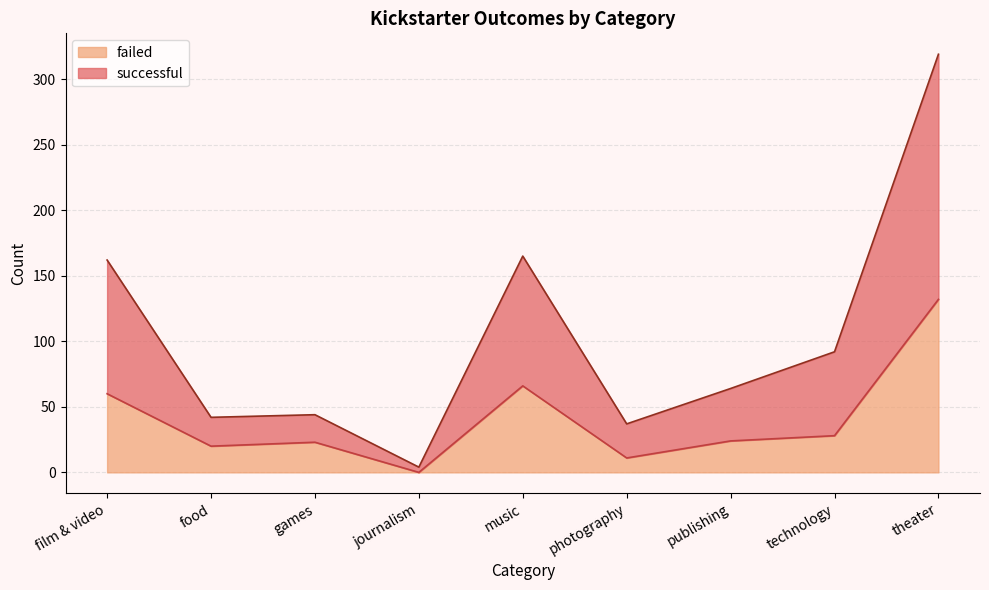

What position from the right is journalism?

6